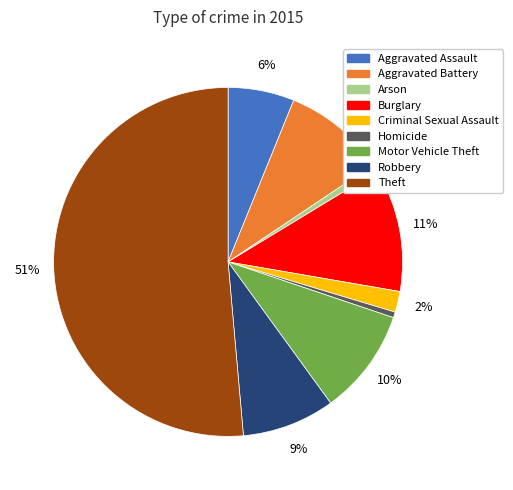

To the nearest percent, what portion does Aggravated Battery represent?

9%